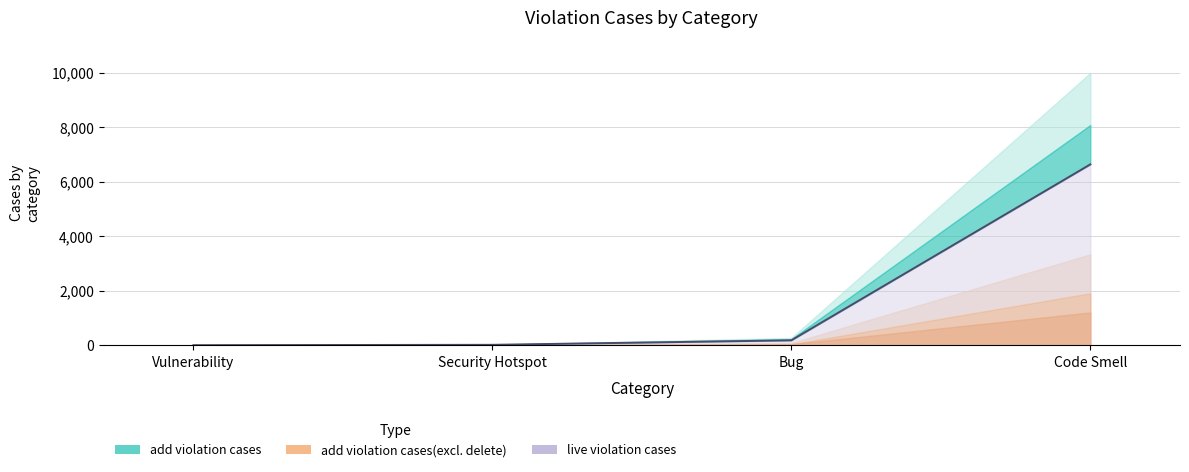

True or false: the data has more than 1 interior local peaks.

False